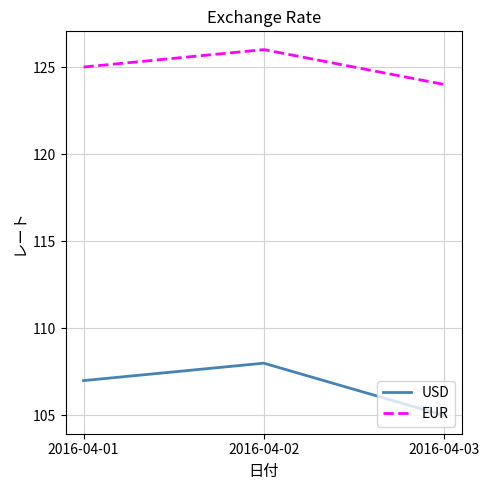

What are all the series names shown in the legend?

USD, EUR